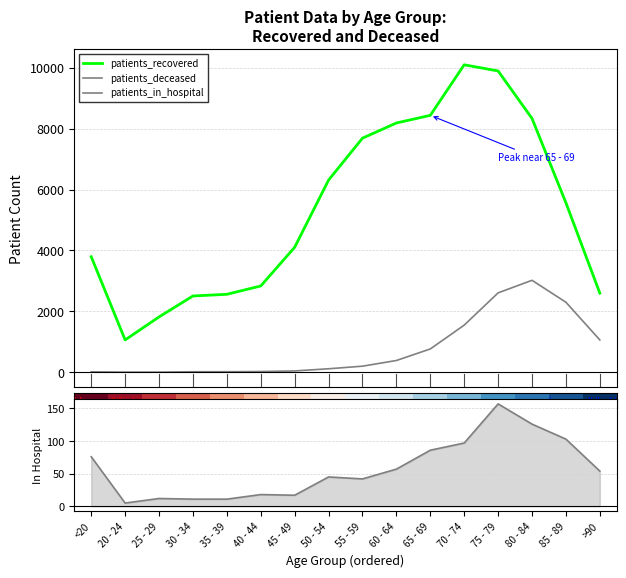

What is the minimum value for patients_recovered?

1061